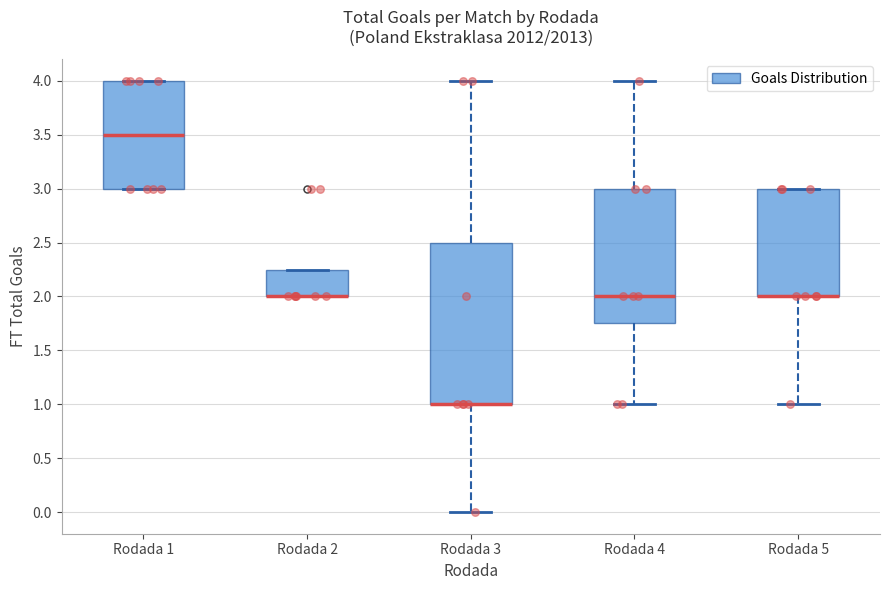

Comparing the boxes themselves (not the whiskers), which one is the tallest?

Rodada 3